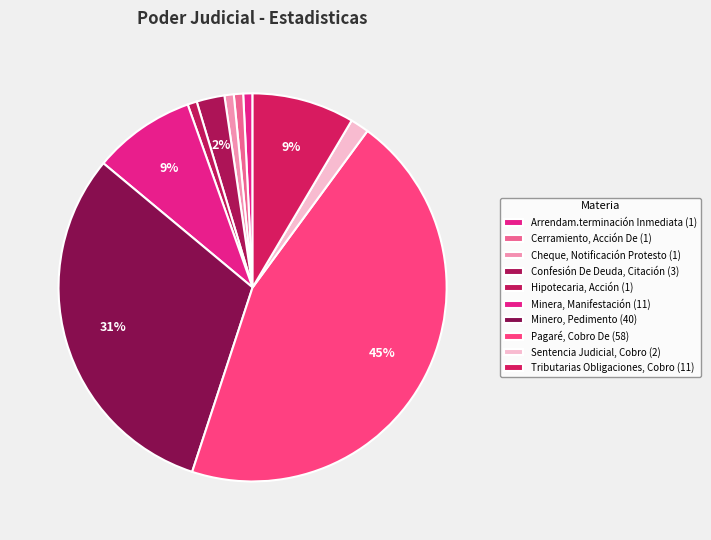

What percentage is NOT represented by Minero, Pedimento?

69.0%